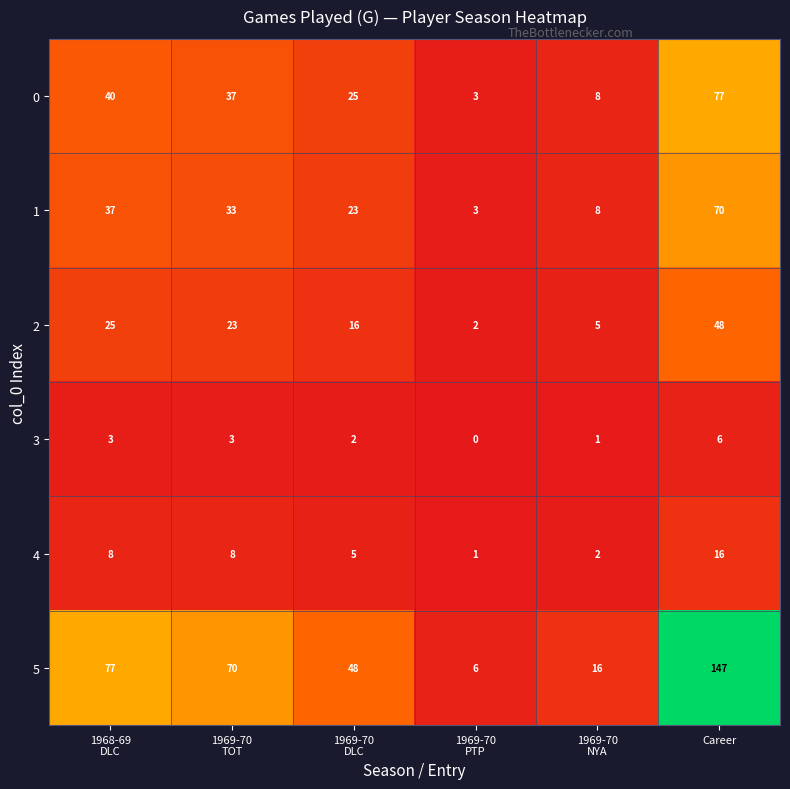

Is it true that 4 equals 16 at Career?

True